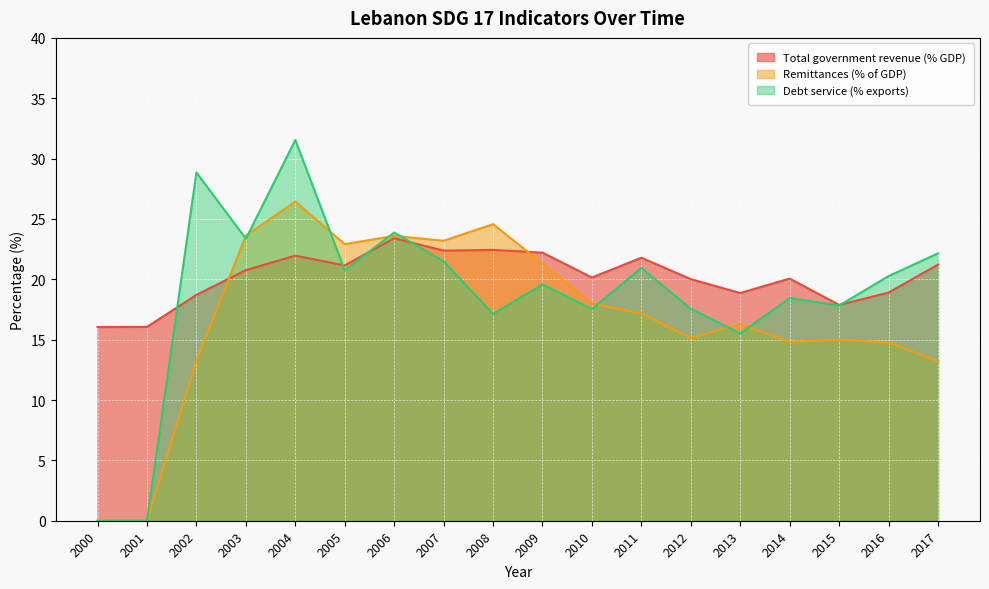

Rank the series by their average value, from lowest to highest.

Remittances (% of GDP), Debt service (% exports), Total government revenue (% GDP)